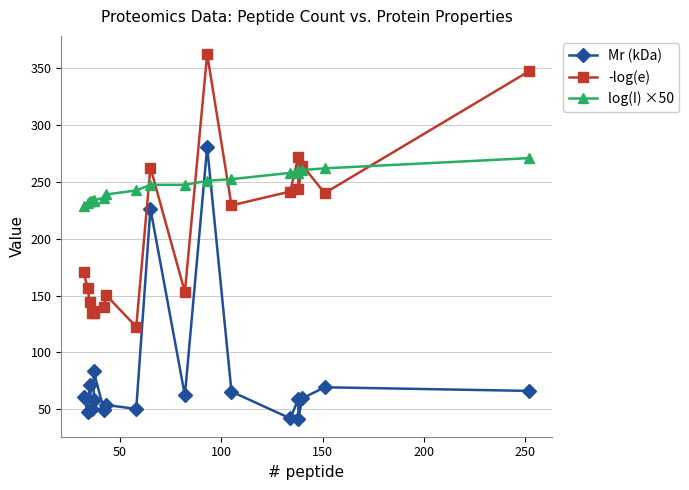

Which series has the largest total across all categories?

log(I) ×50